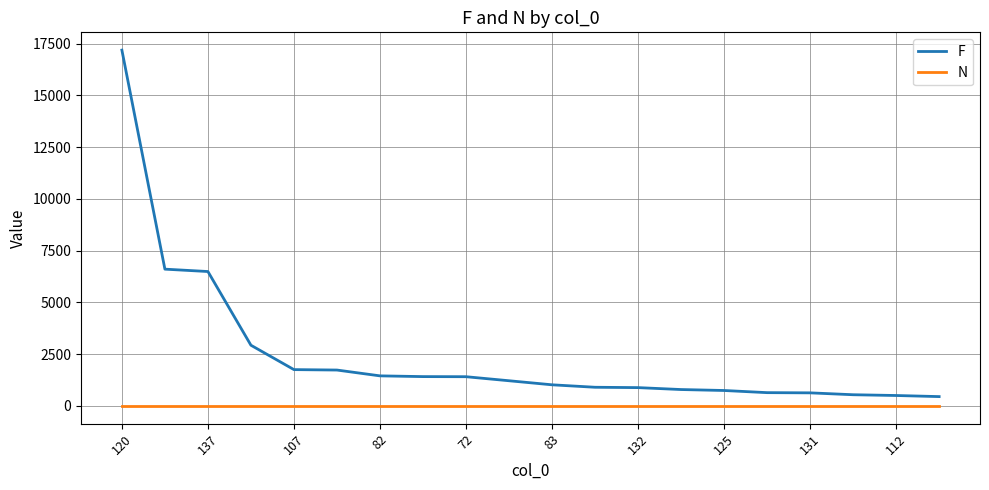

List the series in order of their overall mean, lowest first.

N, F